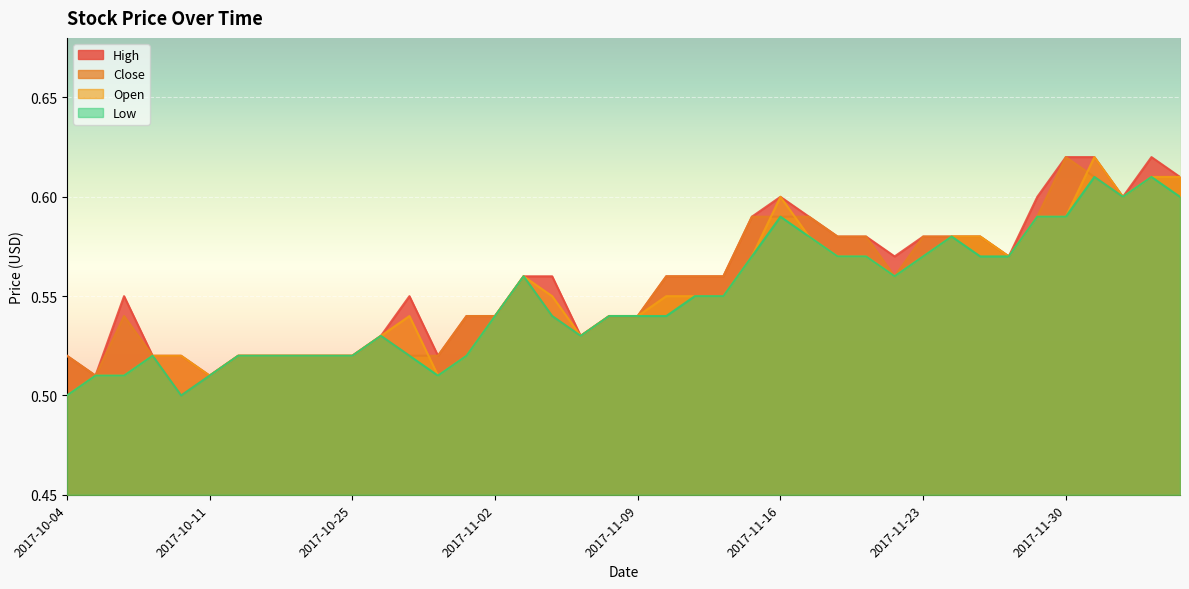

Reading left to right, list all the values displayed in this chart.

Open: 2017-10-04=0.5	2017-10-05=0.5	2017-10-06=0.5	2017-10-09=0.5	2017-10-10=0.5	2017-10-11=0.5	2017-10-12=0.5	2017-10-19=0.5	2017-10-20=0.5	2017-10-24=0.5	2017-10-25=0.5	2017-10-27=0.5	2017-10-30=0.5	2017-10-31=0.5	2017-11-01=0.5	2017-11-02=0.5	2017-11-03=0.6	2017-11-06=0.6	2017-11-07=0.5	2017-11-08=0.5	2017-11-09=0.5	2017-11-10=0.6	2017-11-13=0.6	2017-11-14=0.6	2017-11-15=0.6	2017-11-16=0.6	2017-11-17=0.6	2017-11-20=0.6	2017-11-21=0.6	2017-11-22=0.6	2017-11-23=0.6	2017-11-24=0.6	2017-11-27=0.6	2017-11-28=0.6	2017-11-29=0.6	2017-11-30=0.6	2017-12-01=0.6	2017-12-04=0.6	2017-12-06=0.6	2017-12-07=0.6
High: 2017-10-04=0.5	2017-10-05=0.5	2017-10-06=0.6	2017-10-09=0.5	2017-10-10=0.5	2017-10-11=0.5	2017-10-12=0.5	2017-10-19=0.5	2017-10-20=0.5	2017-10-24=0.5	2017-10-25=0.5	2017-10-27=0.5	2017-10-30=0.6	2017-10-31=0.5	2017-11-01=0.5	2017-11-02=0.5	2017-11-03=0.6	2017-11-06=0.6	2017-11-07=0.5	2017-11-08=0.5	2017-11-09=0.5	2017-11-10=0.6	2017-11-13=0.6	2017-11-14=0.6	2017-11-15=0.6	2017-11-16=0.6	2017-11-17=0.6	2017-11-20=0.6	2017-11-21=0.6	2017-11-22=0.6	2017-11-23=0.6	2017-11-24=0.6	2017-11-27=0.6	2017-11-28=0.6	2017-11-29=0.6	2017-11-30=0.6	2017-12-01=0.6	2017-12-04=0.6	2017-12-06=0.6	2017-12-07=0.6
Low: 2017-10-04=0.5	2017-10-05=0.5	2017-10-06=0.5	2017-10-09=0.5	2017-10-10=0.5	2017-10-11=0.5	2017-10-12=0.5	2017-10-19=0.5	2017-10-20=0.5	2017-10-24=0.5	2017-10-25=0.5	2017-10-27=0.5	2017-10-30=0.5	2017-10-31=0.5	2017-11-01=0.5	2017-11-02=0.5	2017-11-03=0.6	2017-11-06=0.5	2017-11-07=0.5	2017-11-08=0.5	2017-11-09=0.5	2017-11-10=0.5	2017-11-13=0.6	2017-11-14=0.6	2017-11-15=0.6	2017-11-16=0.6	2017-11-17=0.6	2017-11-20=0.6	2017-11-21=0.6	2017-11-22=0.6	2017-11-23=0.6	2017-11-24=0.6	2017-11-27=0.6	2017-11-28=0.6	2017-11-29=0.6	2017-11-30=0.6	2017-12-01=0.6	2017-12-04=0.6	2017-12-06=0.6	2017-12-07=0.6
Close: 2017-10-04=0.5	2017-10-05=0.5	2017-10-06=0.5	2017-10-09=0.5	2017-10-10=0.5	2017-10-11=0.5	2017-10-12=0.5	2017-10-19=0.5	2017-10-20=0.5	2017-10-24=0.5	2017-10-25=0.5	2017-10-27=0.5	2017-10-30=0.5	2017-10-31=0.5	2017-11-01=0.5	2017-11-02=0.5	2017-11-03=0.6	2017-11-06=0.5	2017-11-07=0.5	2017-11-08=0.5	2017-11-09=0.5	2017-11-10=0.6	2017-11-13=0.6	2017-11-14=0.6	2017-11-15=0.6	2017-11-16=0.6	2017-11-17=0.6	2017-11-20=0.6	2017-11-21=0.6	2017-11-22=0.6	2017-11-23=0.6	2017-11-24=0.6	2017-11-27=0.6	2017-11-28=0.6	2017-11-29=0.6	2017-11-30=0.6	2017-12-01=0.6	2017-12-04=0.6	2017-12-06=0.6	2017-12-07=0.6